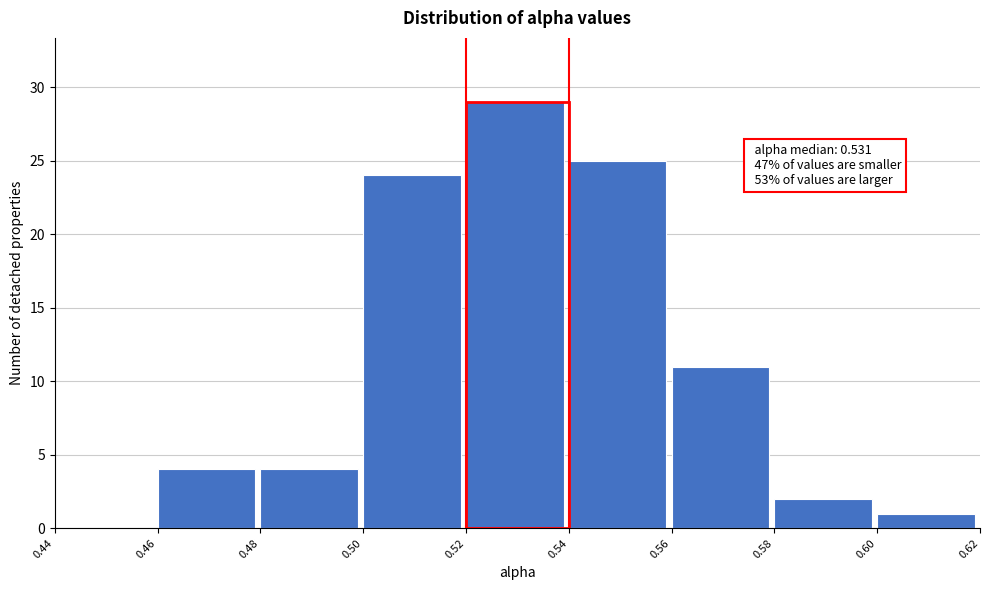

Over which range of the x-axis is the bar tallest?

0.52 to 0.54